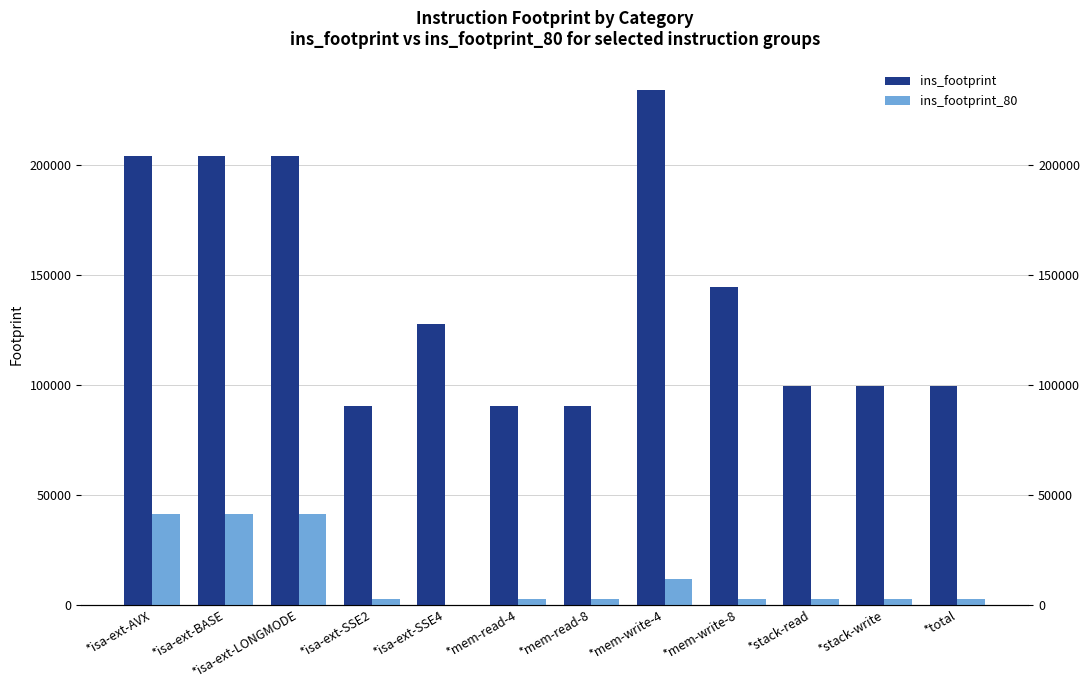

What is the label of the 3rd bar from the left?

*isa-ext-LONGMODE